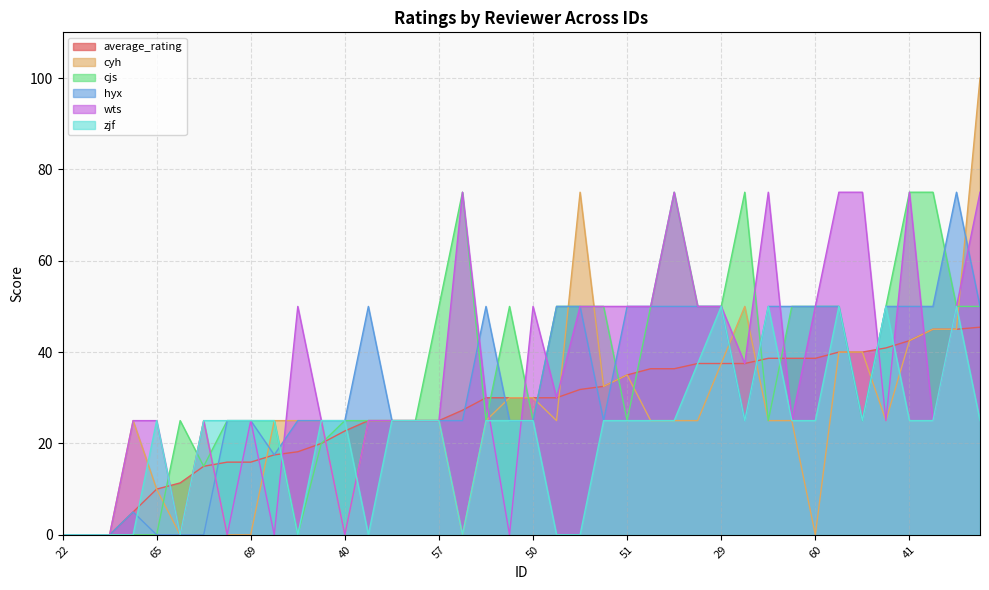

The wts series shows 79.8 at 50. True or false?

False